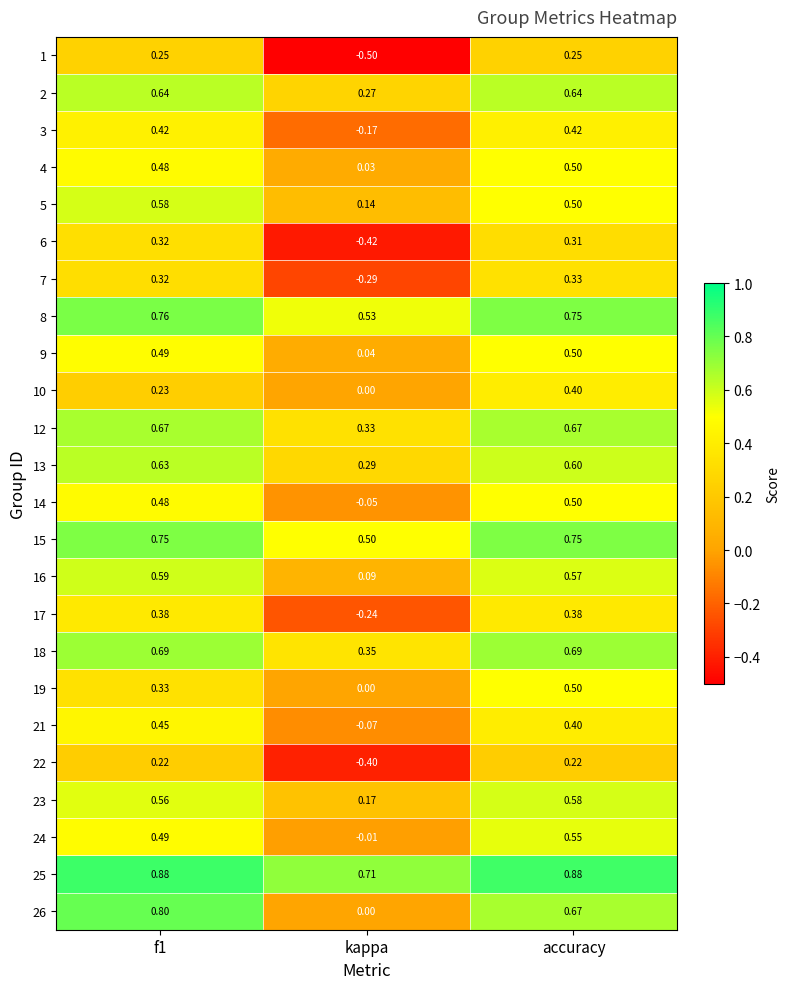

At which label does 16 reach its minimum?

kappa